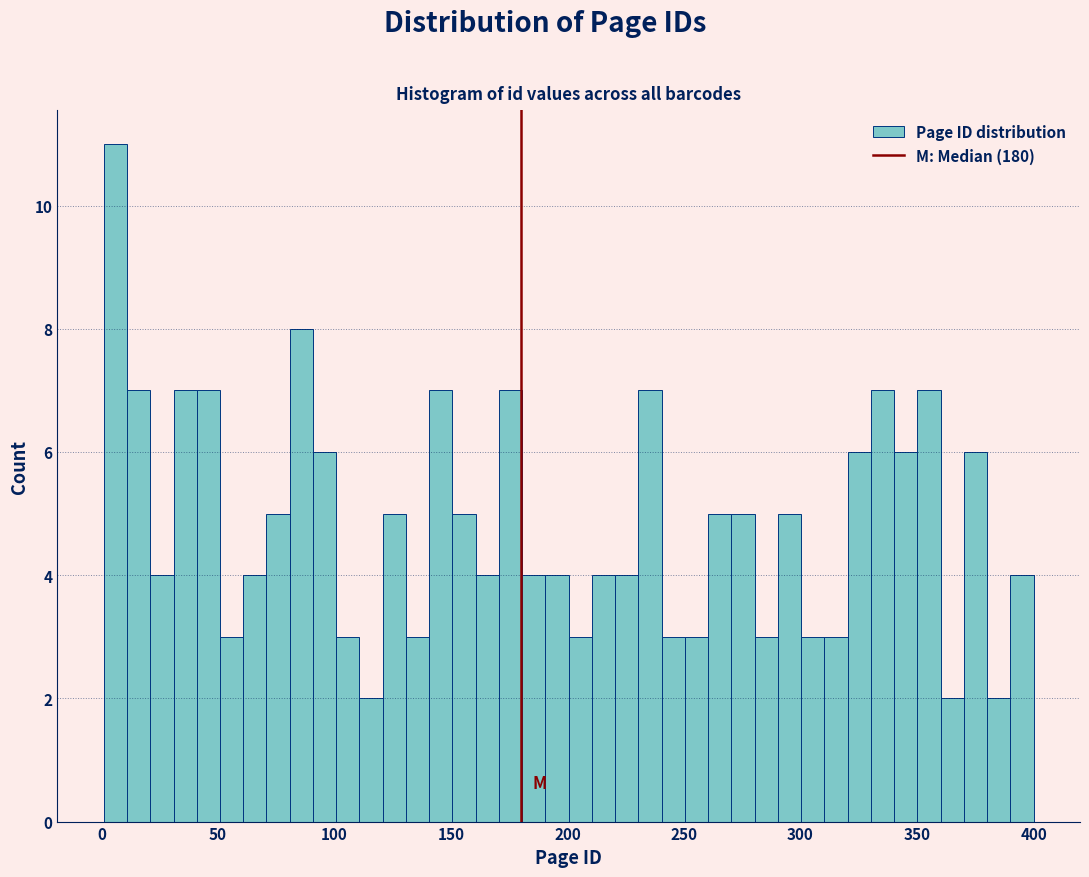

Around what value on the x-axis is the tallest bar? Give the approximate position of its centre, as read against the axis.

5